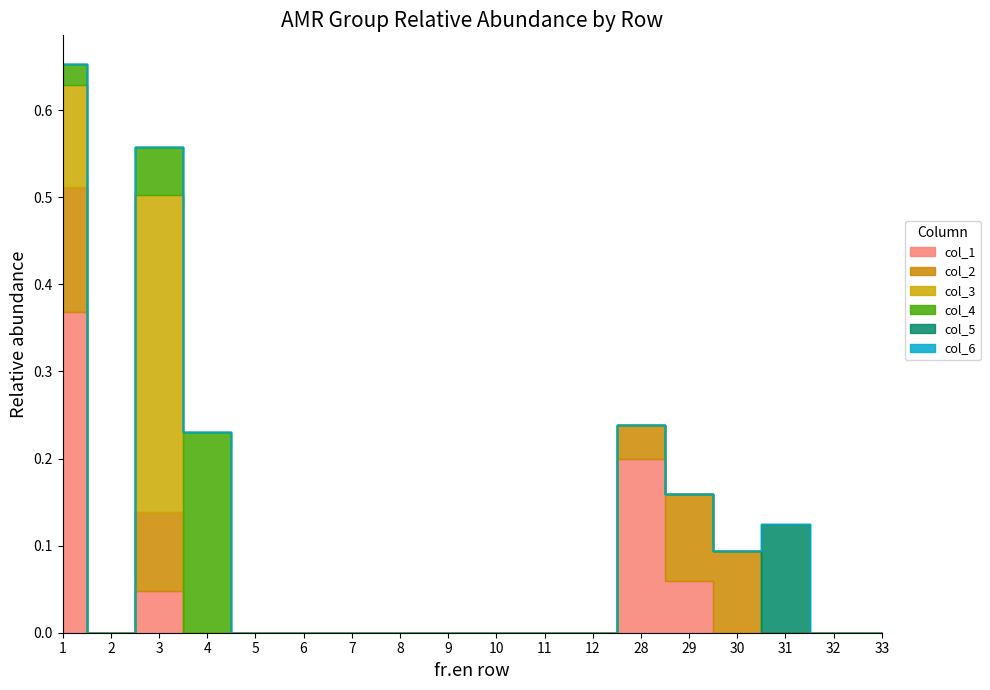

Is it true that col_1 equals 0.0 at 2?

True